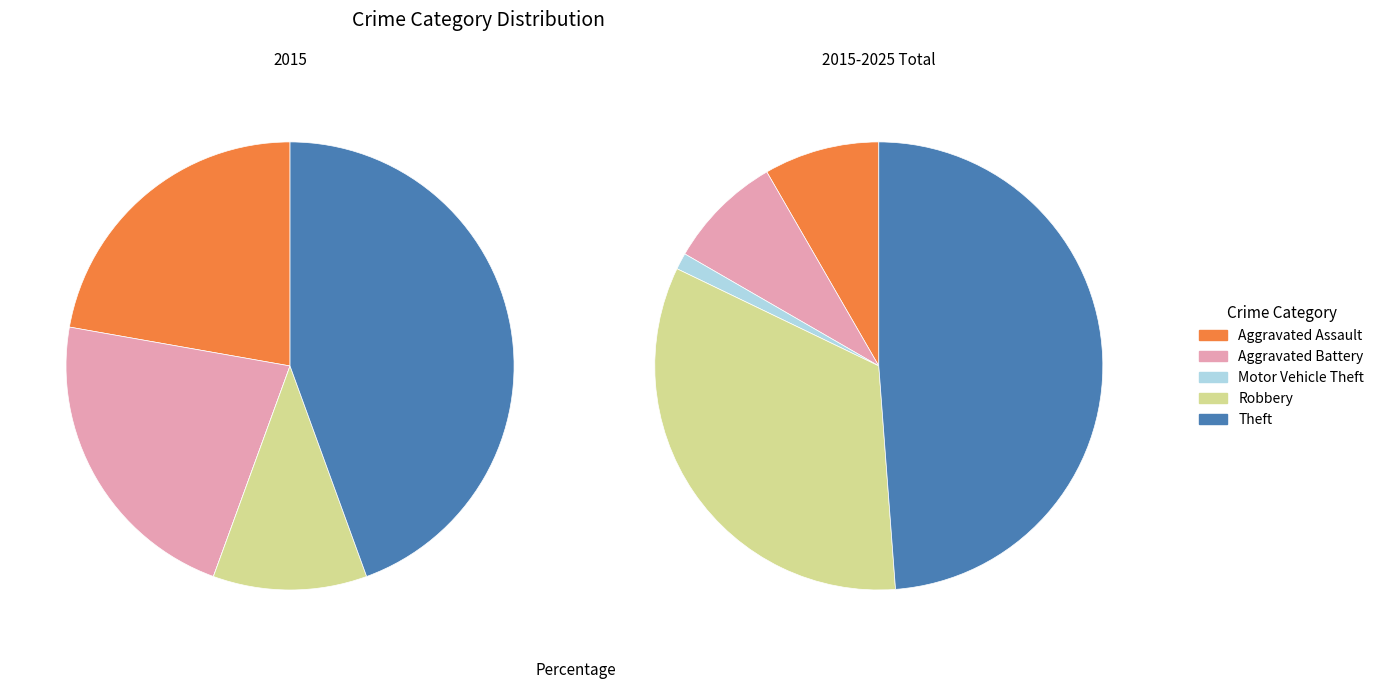

Which category has the biggest portion of the pie?

Theft